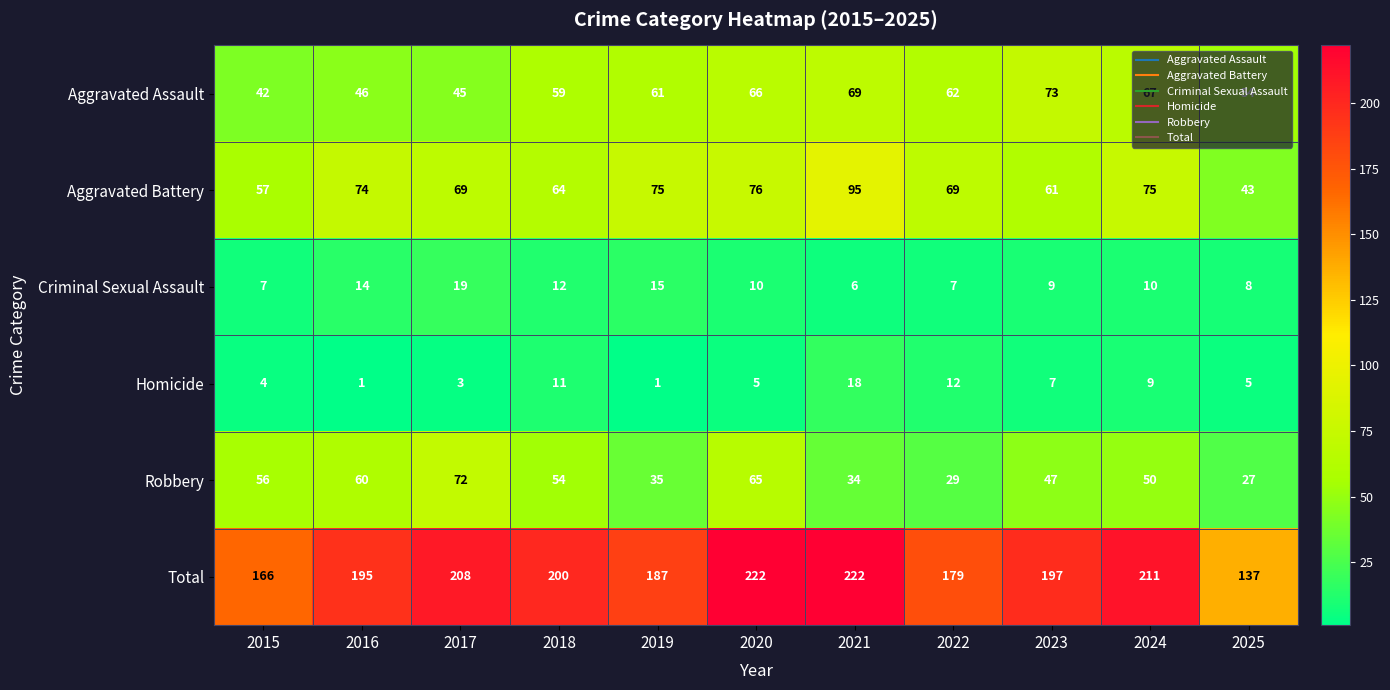

Is it true that Homicide equals 2 at 2015?

False